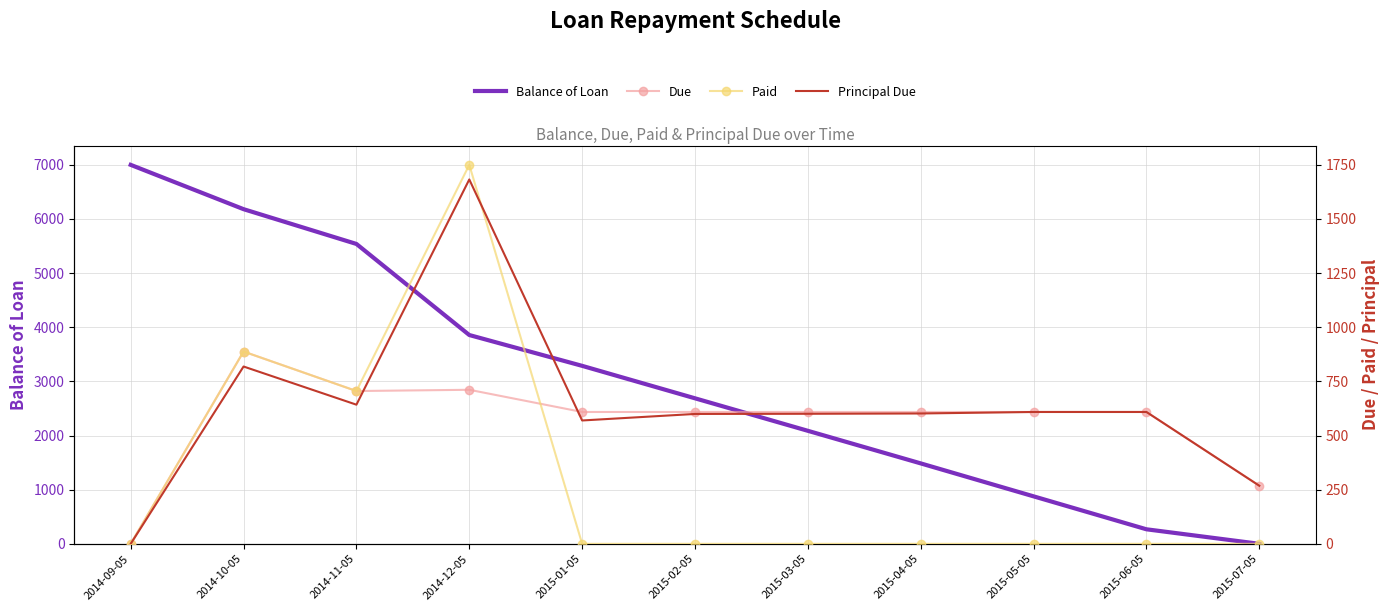

How many positive values does the Paid series have?

3